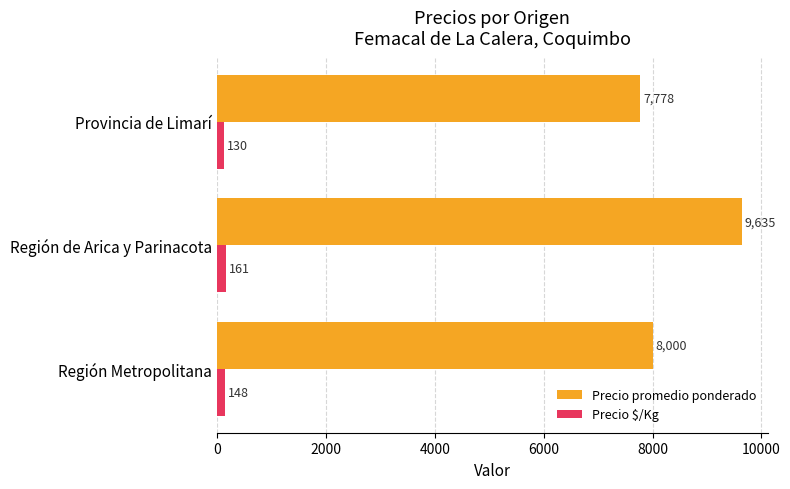

Which series has the largest total across all categories?

Precio promedio ponderado